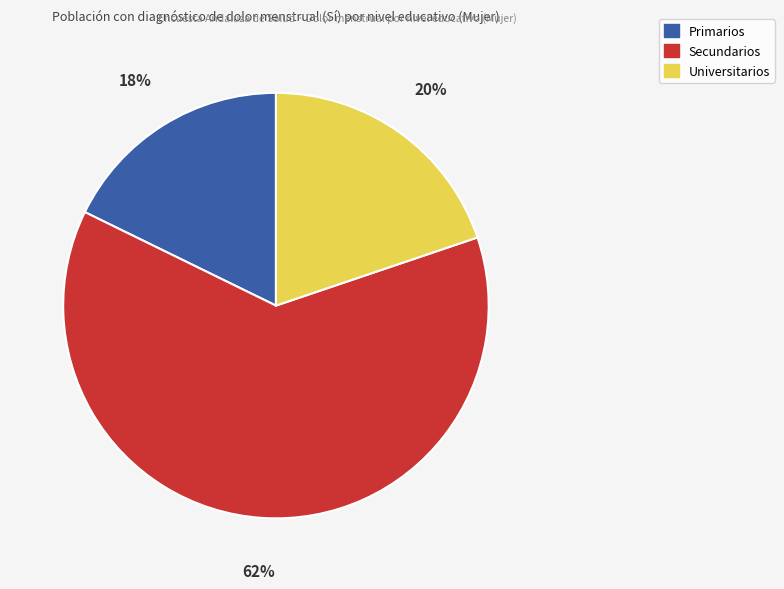

To the nearest percent, what portion does Secundarios represent?

62%